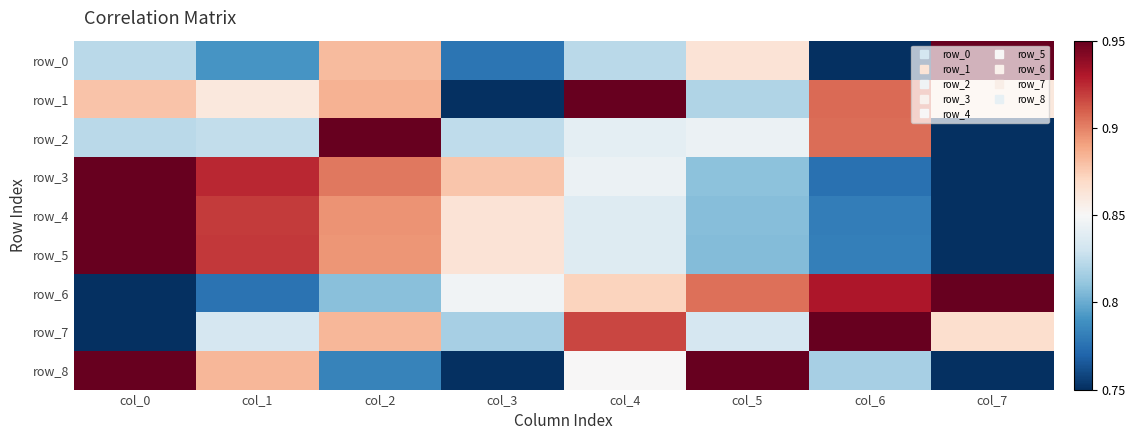

Which series has the largest range (max minus min)?

row_0